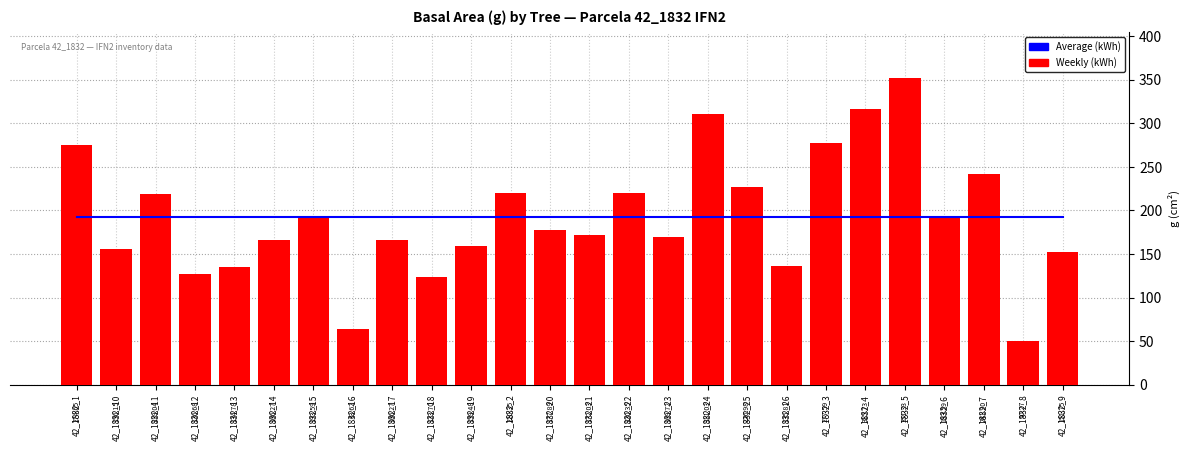

Reading left to right, list all the values displayed in this chart.

Average (kWh): 42_1832_1=192.3	42_1832_10=192.3	42_1832_11=192.3	42_1832_12=192.3	42_1832_13=192.3	42_1832_14=192.3	42_1832_15=192.3	42_1832_16=192.3	42_1832_17=192.3	42_1832_18=192.3	42_1832_19=192.3	42_1832_2=192.3	42_1832_20=192.3	42_1832_21=192.3	42_1832_22=192.3	42_1832_23=192.3	42_1832_24=192.3	42_1832_25=192.3	42_1832_26=192.3	42_1832_3=192.3	42_1832_4=192.3	42_1832_5=192.3	42_1832_6=192.3	42_1832_7=192.3	42_1832_8=192.3	42_1832_9=192.3
Weekly (kWh): 42_1832_1=274.6	42_1832_10=156.2	42_1832_11=219.0	42_1832_12=126.7	42_1832_13=134.8	42_1832_14=166.3	42_1832_15=193.6	42_1832_16=63.6	42_1832_17=166.3	42_1832_18=123.7	42_1832_19=159.5	42_1832_2=220.3	42_1832_20=177.9	42_1832_21=172.0	42_1832_22=220.3	42_1832_23=169.7	42_1832_24=311.0	42_1832_25=227.0	42_1832_26=135.8	42_1832_3=277.6	42_1832_4=315.7	42_1832_5=351.3	42_1832_6=193.6	42_1832_7=241.9	42_1832_8=50.3	42_1832_9=151.8